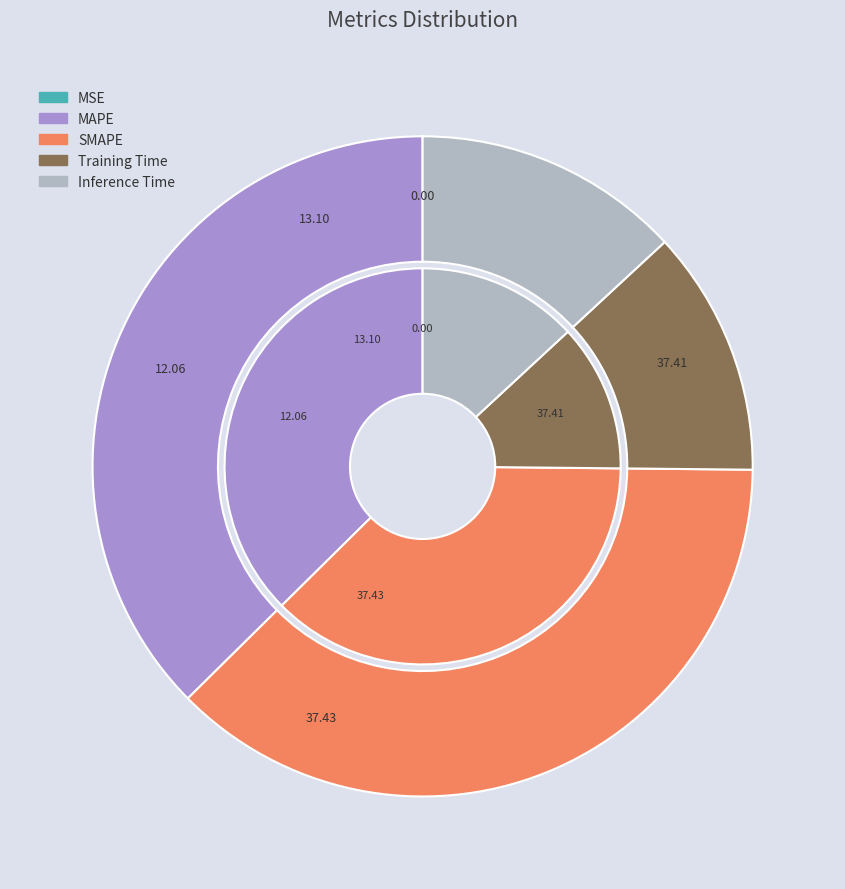

To the nearest percent, what is the difference between the SMAPE and MSE slice percentages?

37%